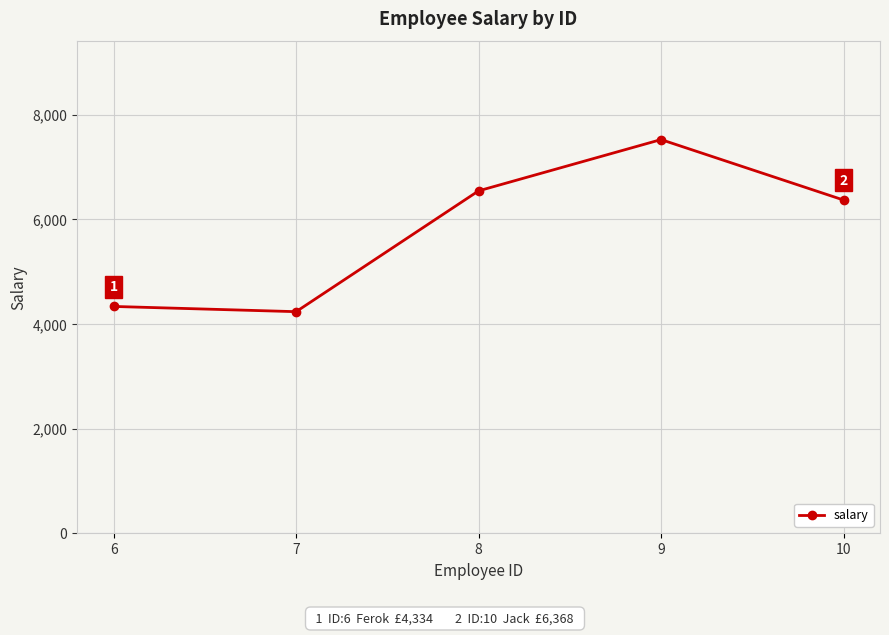

At which label does the data first exceed 6368?

8